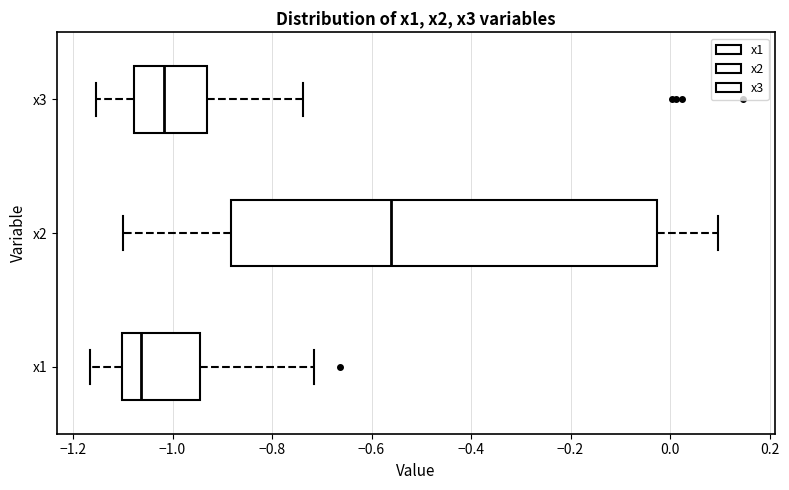

Reading bottom to top, read every box against the x-axis: the position of its median line, the range the box covers, and the ends of its whiskers. The values are not printed on the chart, so give them approximately, as read against the axis.

x1: median -1.06, box -1.10 to -0.94, whiskers -1.16 to -0.72
x2: median -0.56, box -0.88 to -0.02, whiskers -1.10 to 0.10
x3: median -1.02, box -1.08 to -0.94, whiskers -1.16 to -0.74